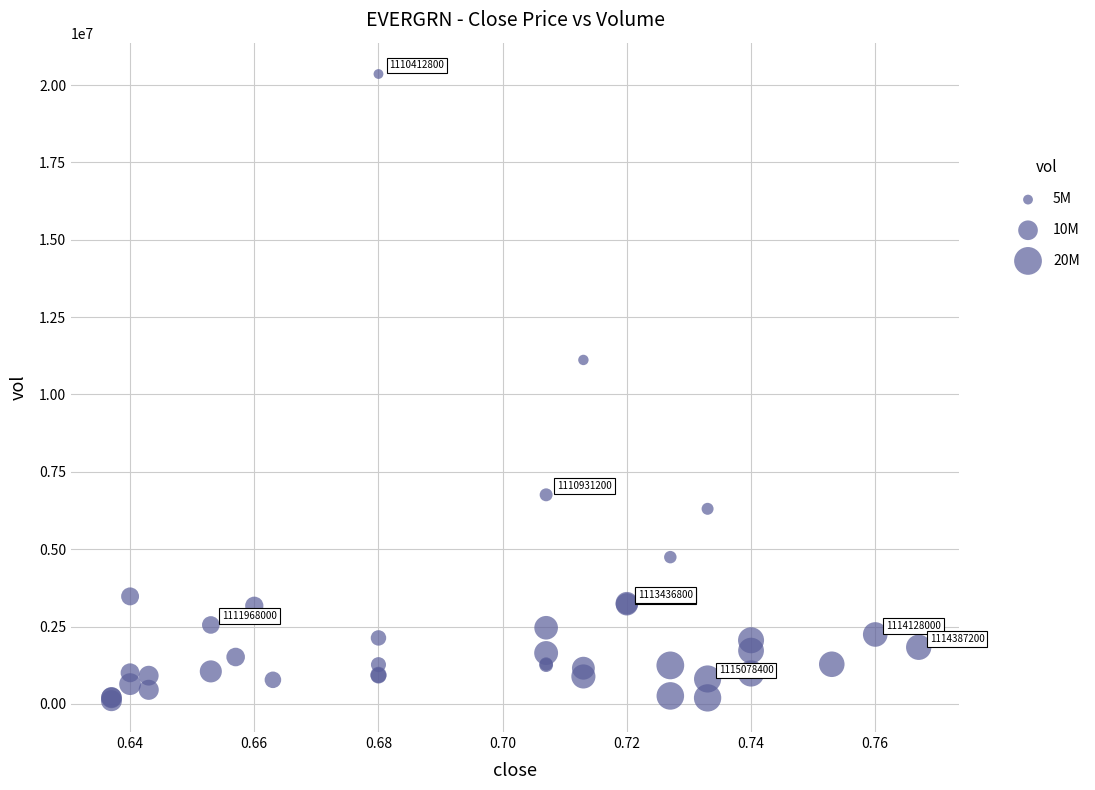

What Y value in the scatter plot is closest to 10230970?

11116644